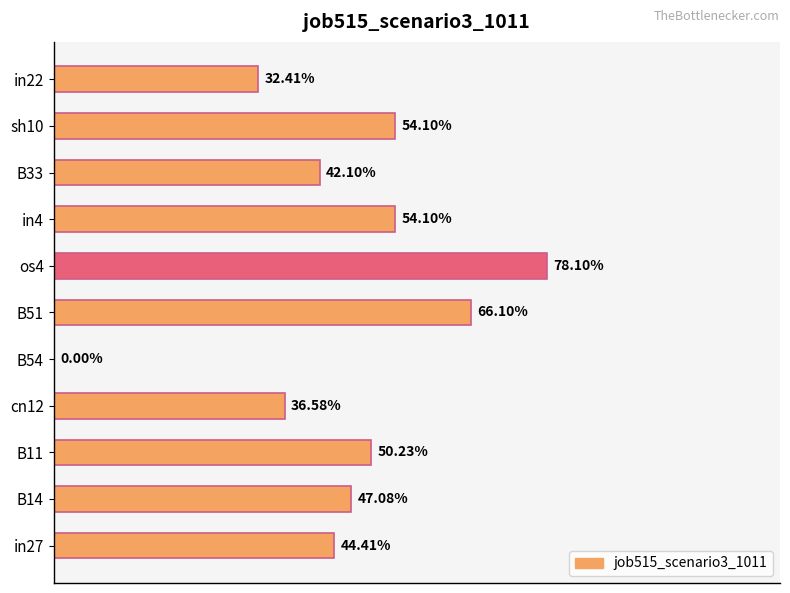

What is the average value?

0.5